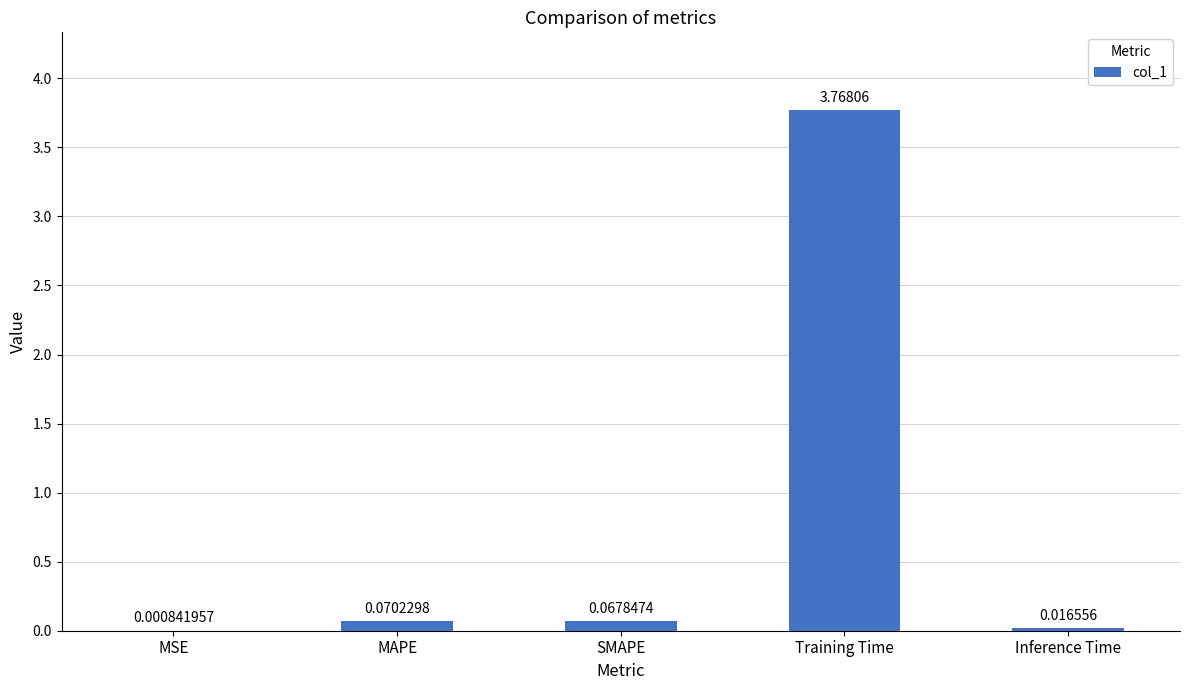

At which category does the chart reach its peak across all series?

Training Time